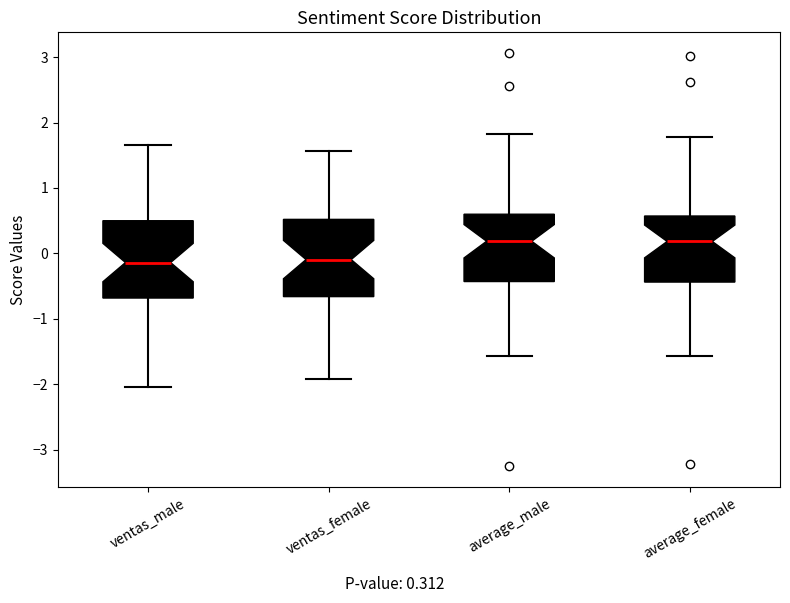

Reading left to right, transcribe this box plot: for each box, give where its median line is, the range the box spans, and where its two whiskers end, as read against the y-axis. The values are not printed on the chart, so give them approximately, as read against the axis.

ventas_male: median -0.1, box -0.7 to 0.5, whiskers -2.0 to 1.7
ventas_female: median -0.1, box -0.7 to 0.5, whiskers -1.9 to 1.6
average_male: median 0.2, box -0.4 to 0.6, whiskers -1.6 to 1.8
average_female: median 0.2, box -0.4 to 0.6, whiskers -1.6 to 1.8